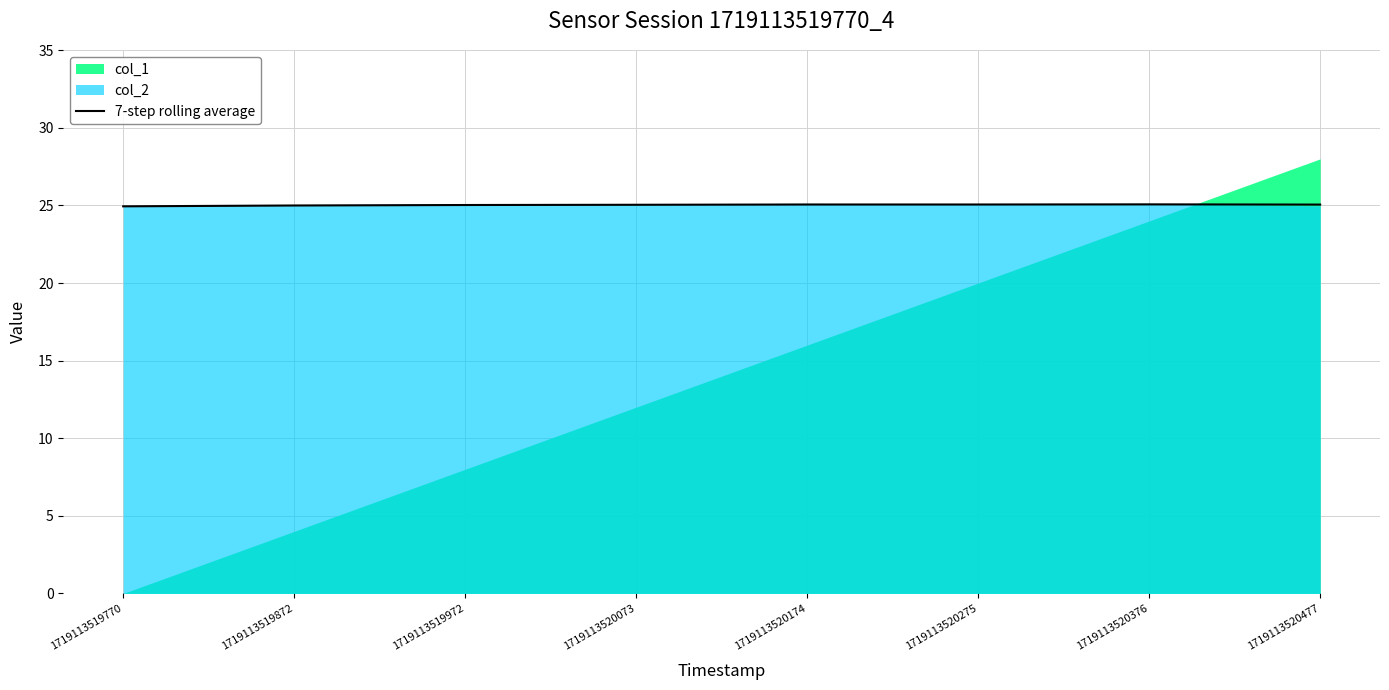

Which has a higher value, 1719113520275 or 1719113519972?

1719113520275